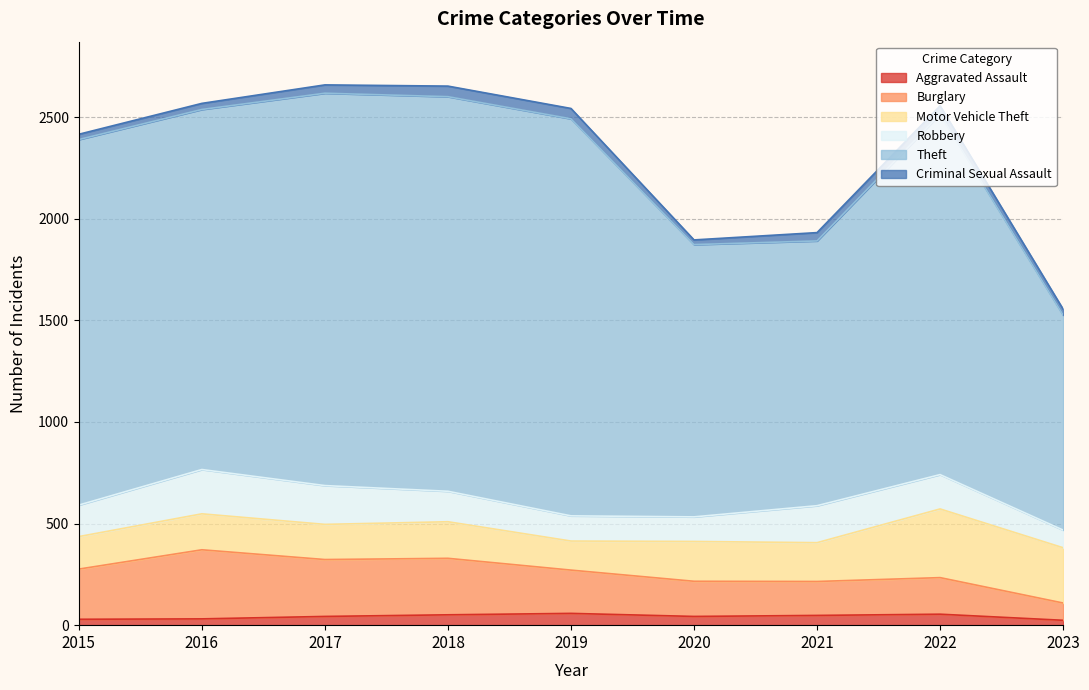

What is the maximum value for Aggravated Assault?

58